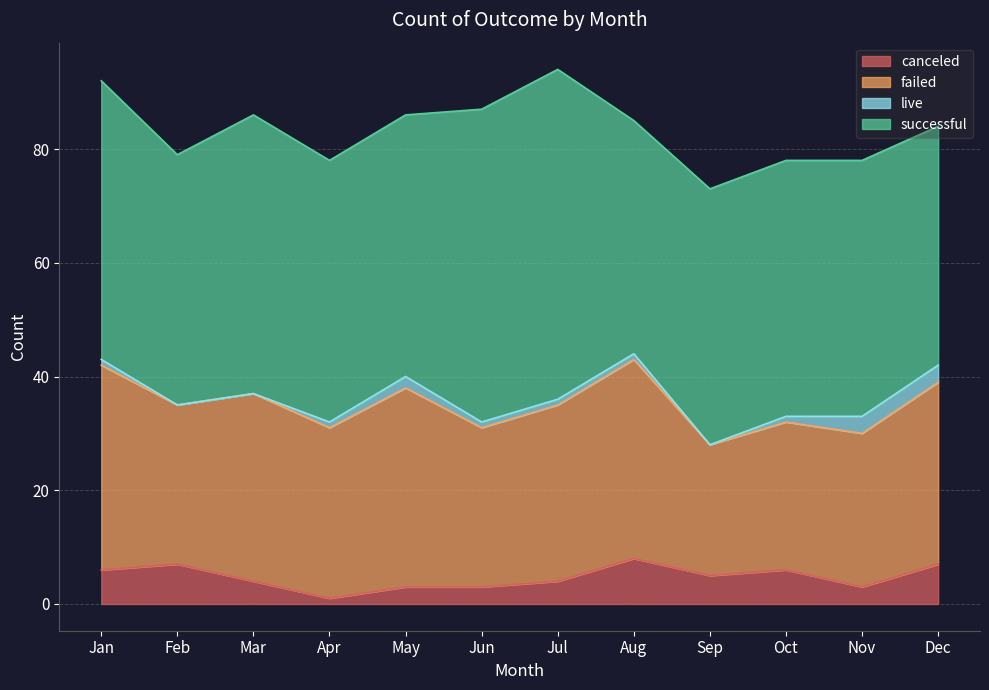

What are all the series names shown in the legend?

canceled, failed, live, successful